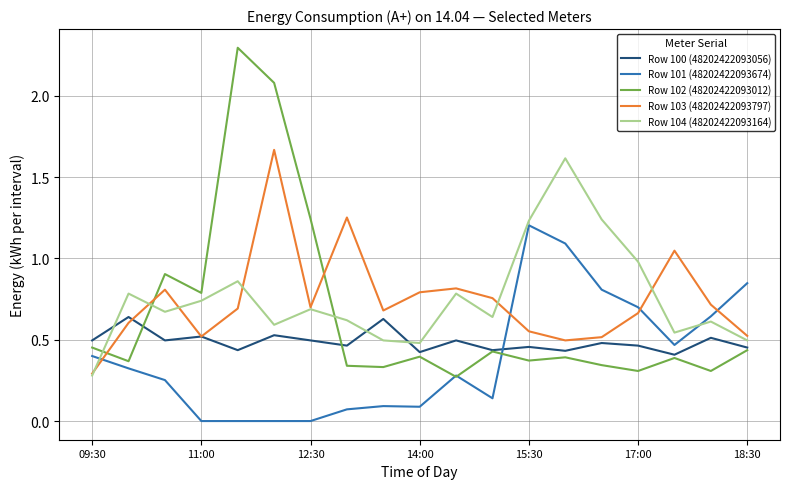

Which series has the largest range (max minus min)?

Row 102 (48202422093012)